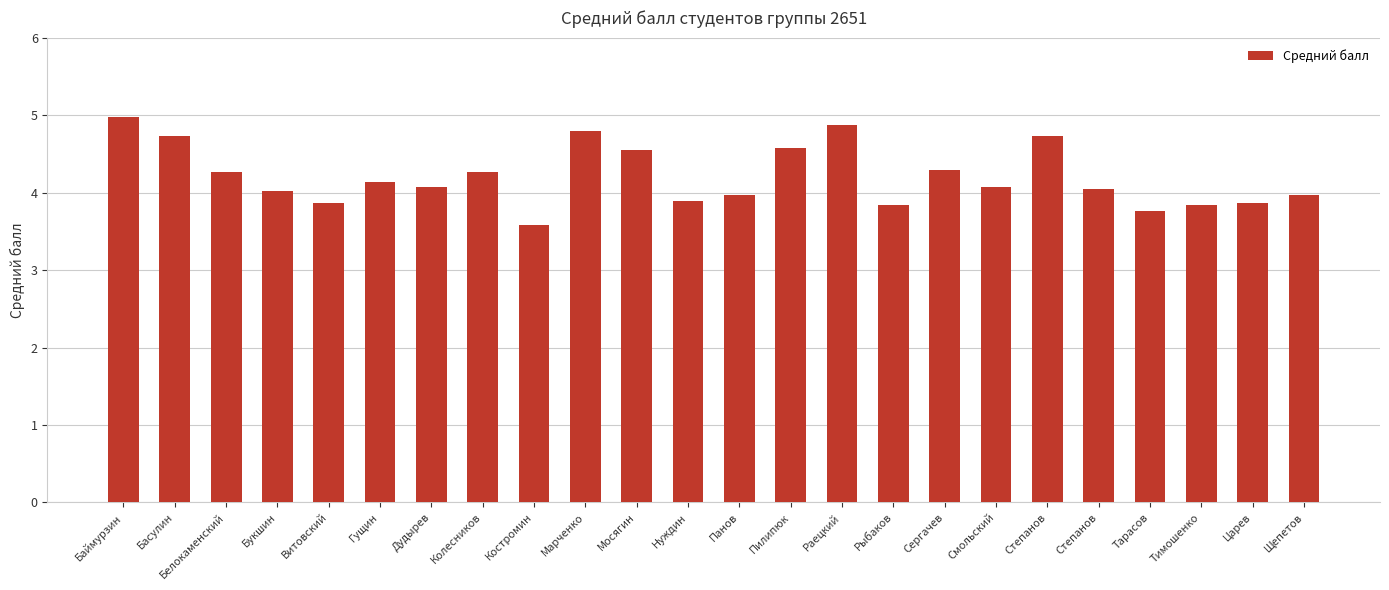

Rank the categories by value from highest to lowest.

Баймурзин, Раецкий, Марченко, Басулин, Степанов, Пилипюк, Мосягин, Сергачев, Белокаменский, Колесников, Гущин, Дудырев, Смольский, Степанов, Букшин, Панов, Щепетов, Нуждин, Витовский, Царев, Тимошенко, Рыбаков, Тарасов, Костромин